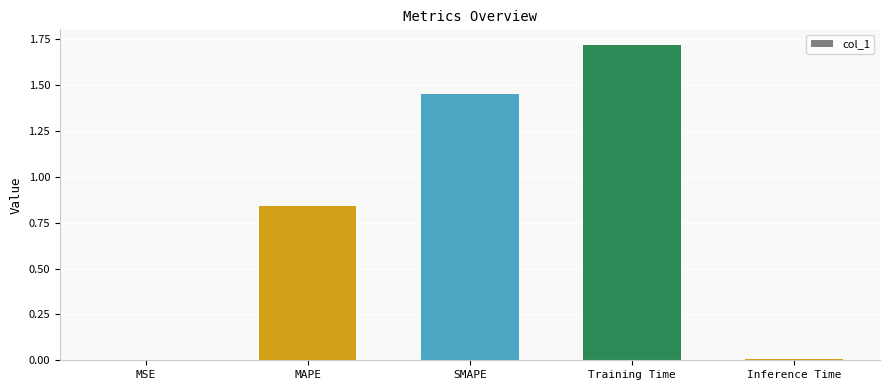

Is it true that the value at MSE is 0.0?

True